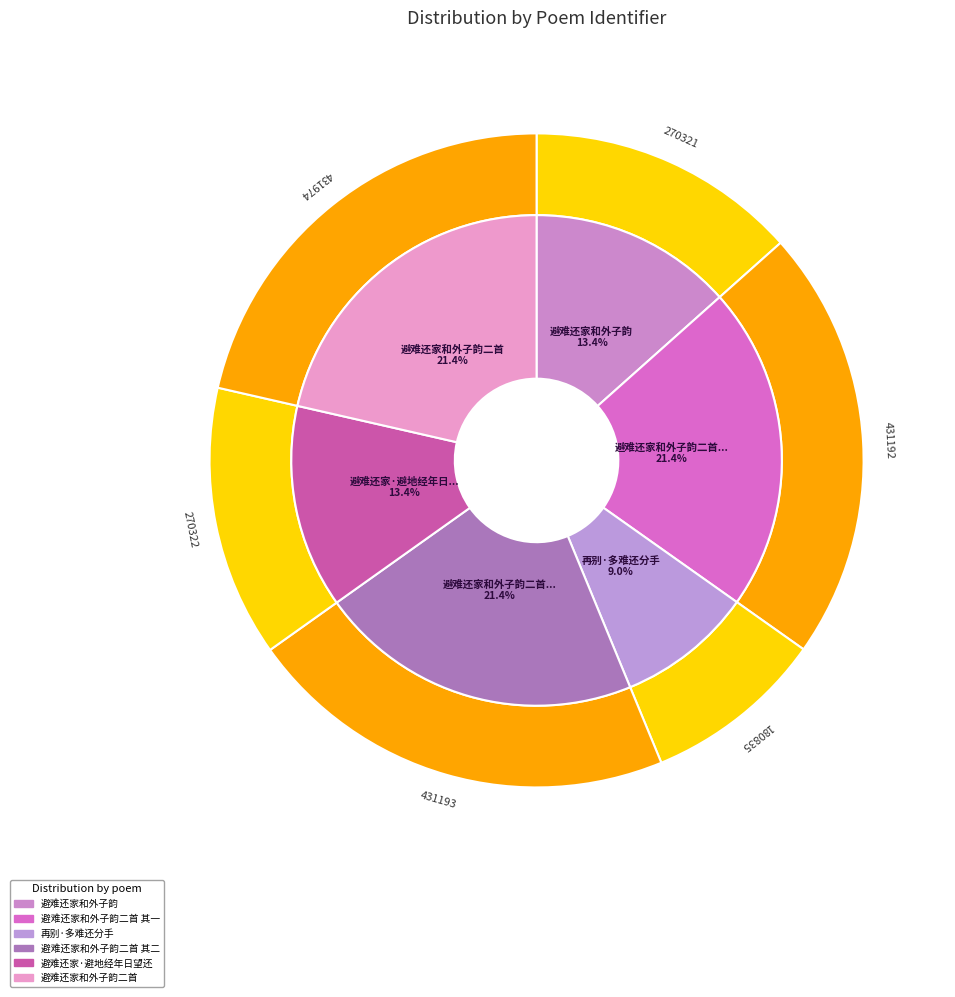

Rank the categories by value from lowest to highest.

再别·多难还分手, 避难还家和外子韵, 避难还家·避地经年日望还, 避难还家和外子韵二首 其一, 避难还家和外子韵二首 其二, 避难还家和外子韵二首